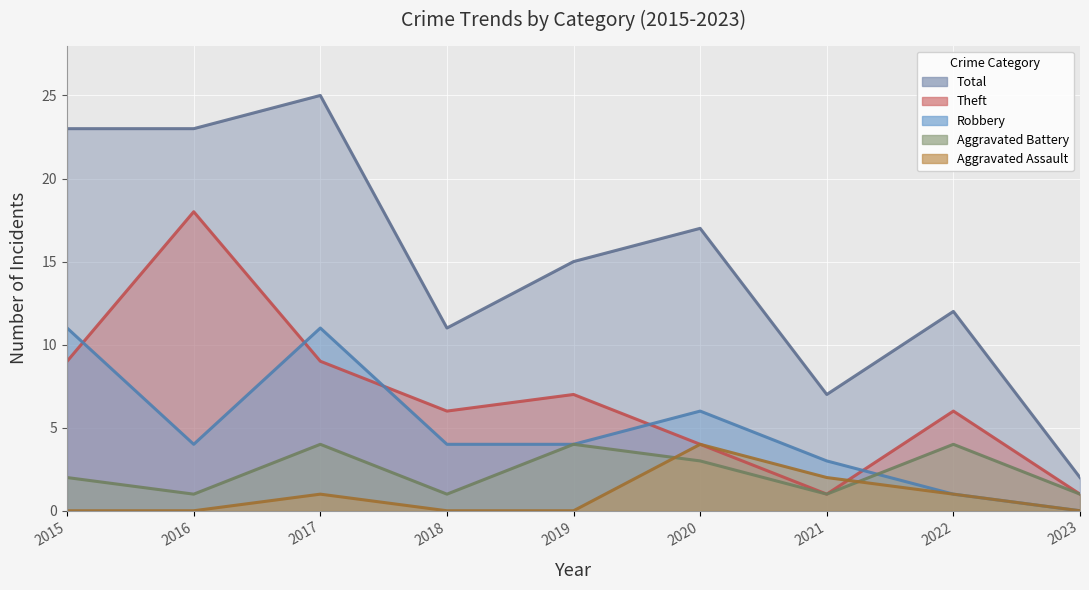

Where is the first local minimum for Aggravated Battery?

2016